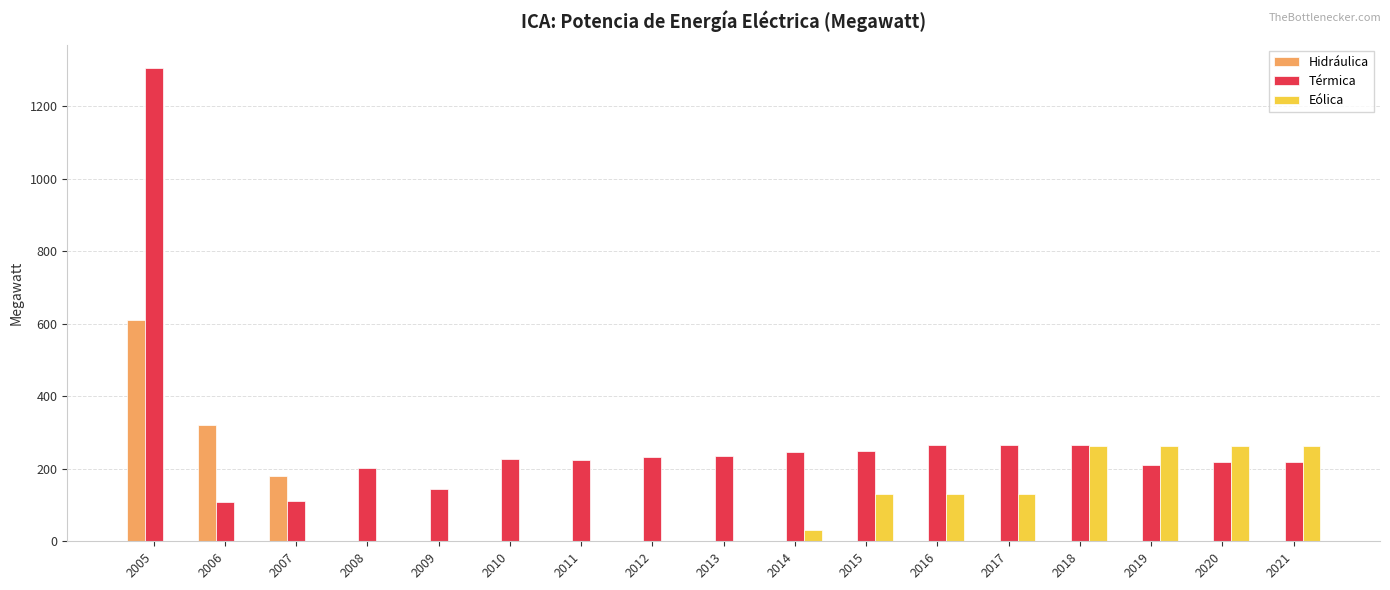

What is the greatest value displayed?

1304.0